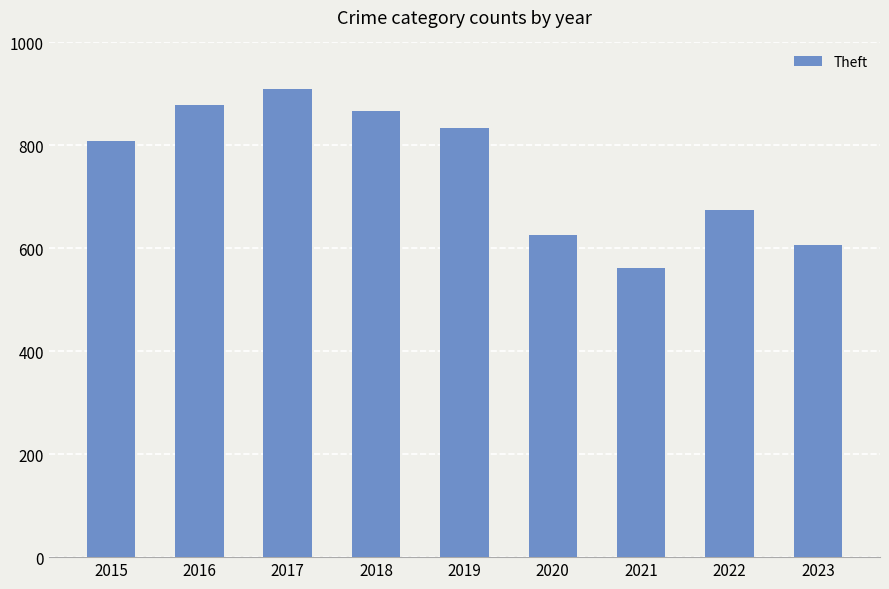

Rank the categories by value from highest to lowest.

2017, 2016, 2018, 2019, 2015, 2022, 2020, 2023, 2021